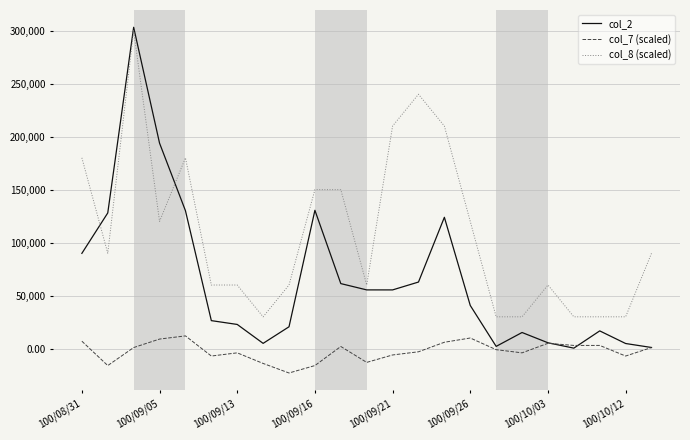

What is the lowest value of the col_7 (scaled) series?

-23000.0